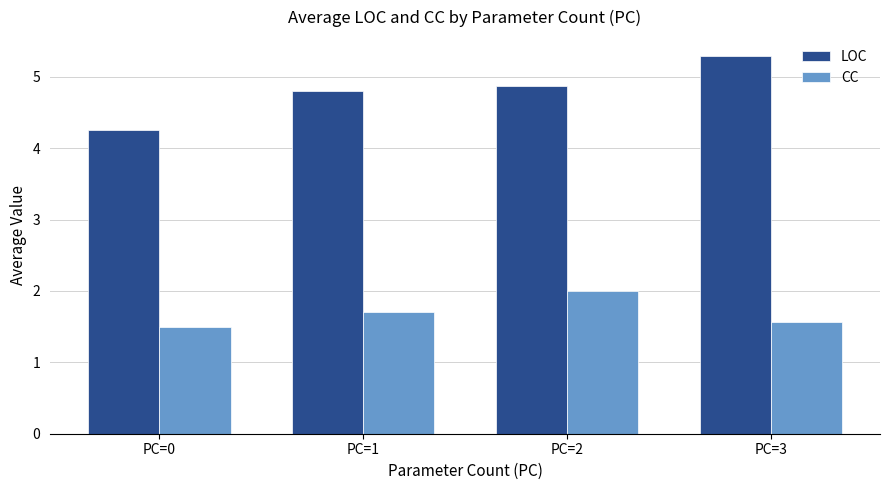

Which series changed the most between PC=0 and PC=1?

LOC